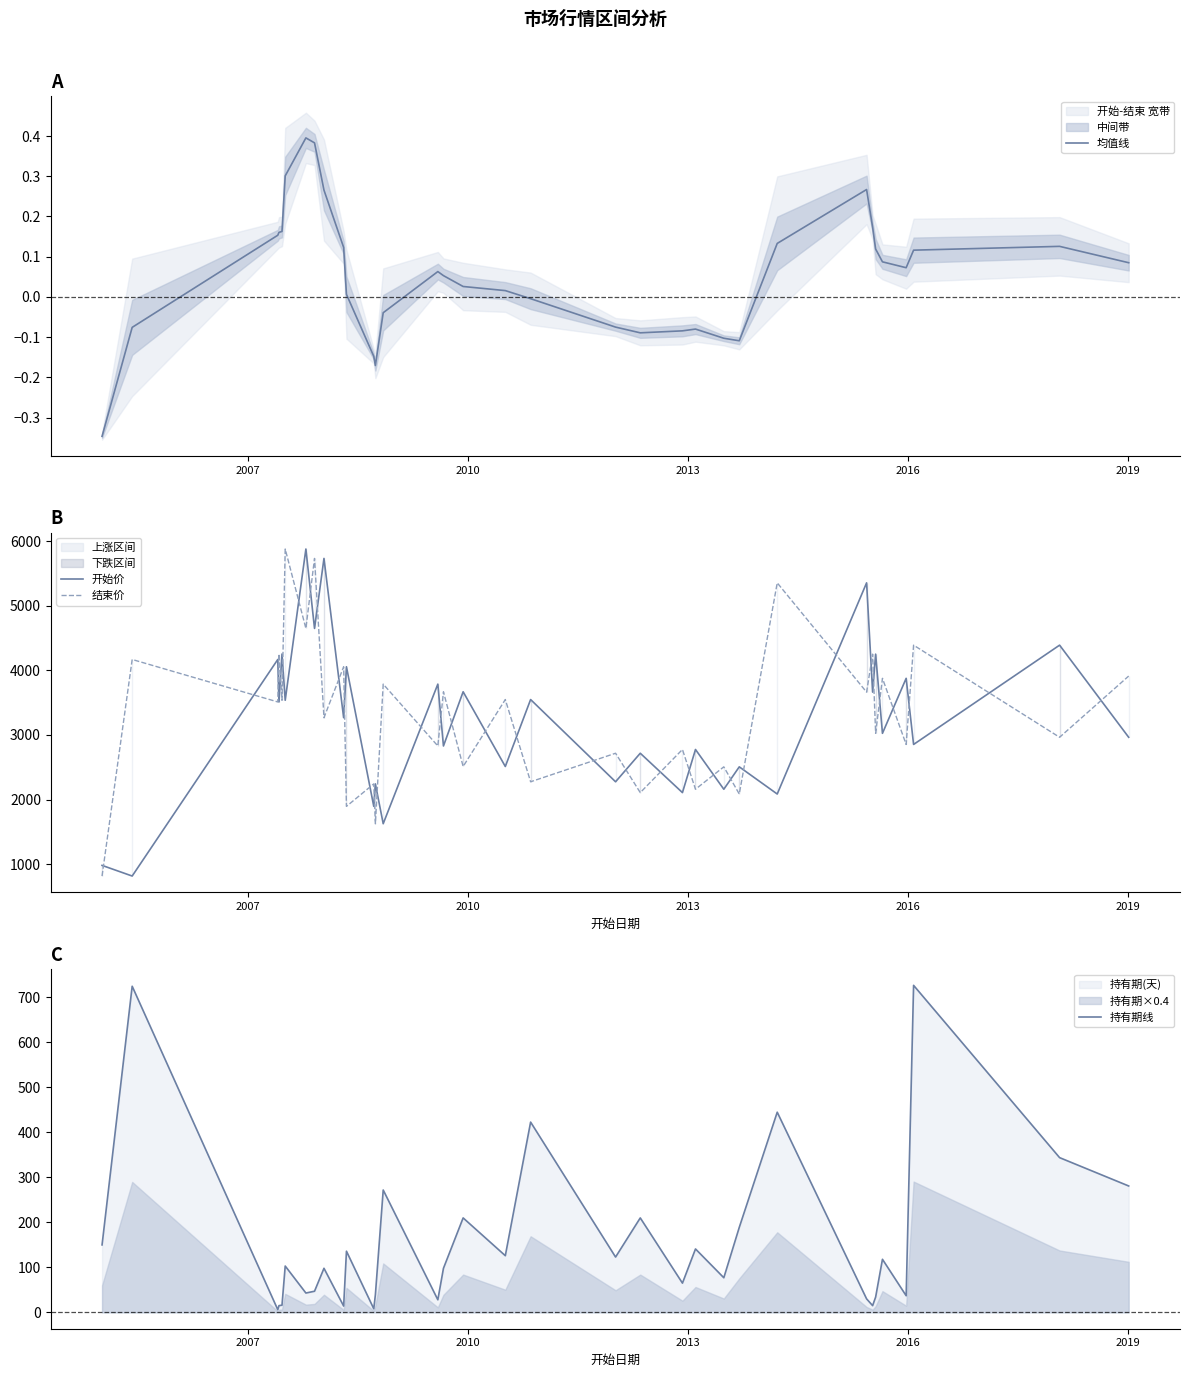

What is the highest value of the 结束价 series?

5877.2